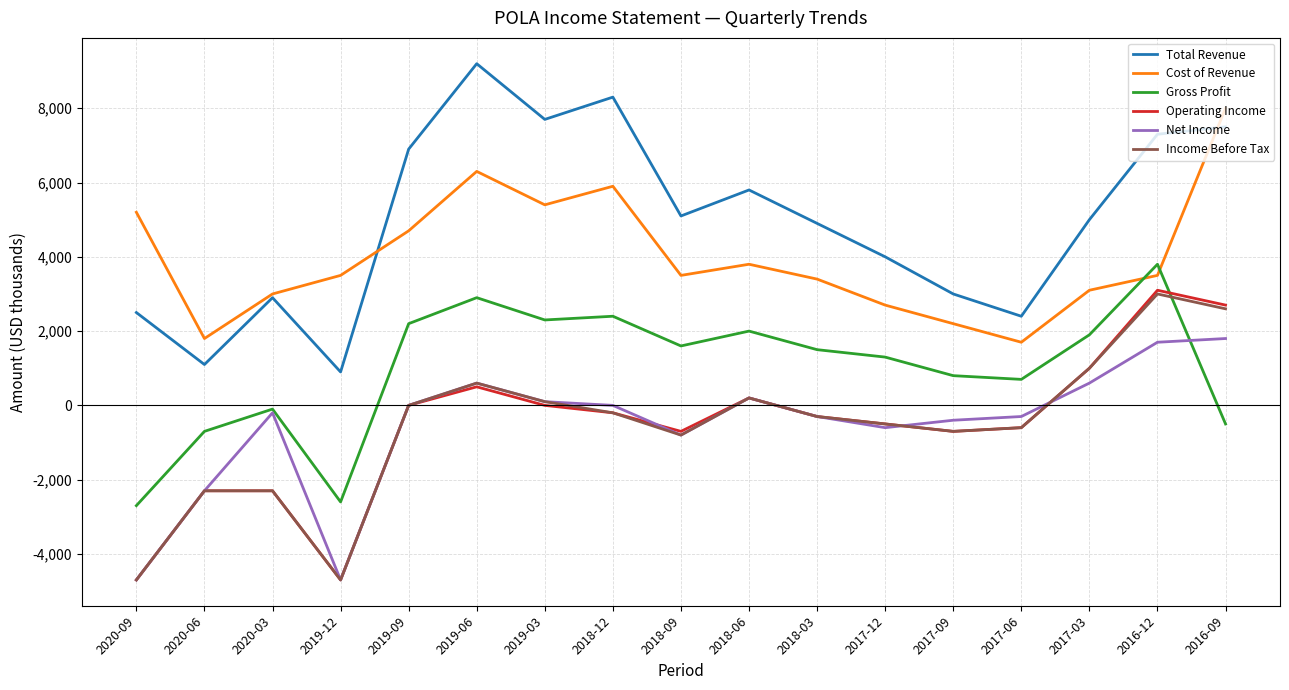

What is the approximate value of Total Revenue at 2016-09, to the nearest 10?

7500